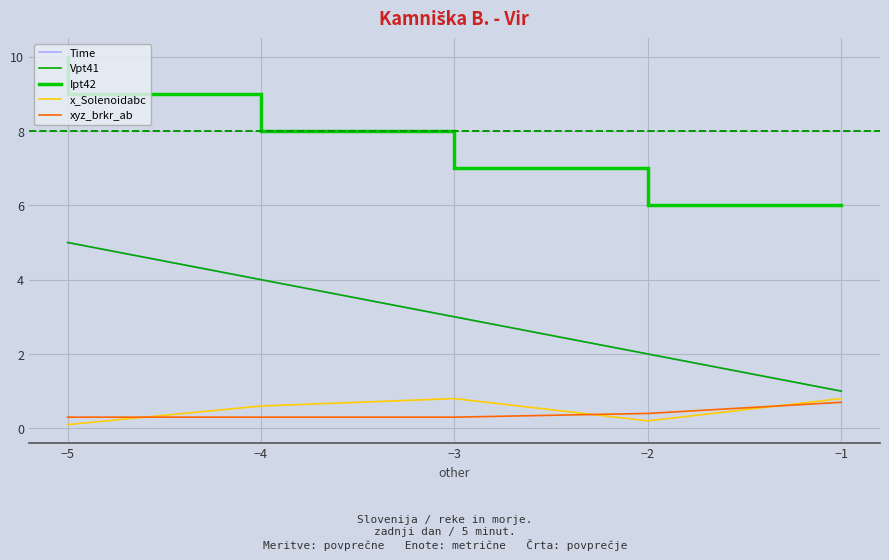

True or false: Vpt41 and Ipt42 cross at least once.

False